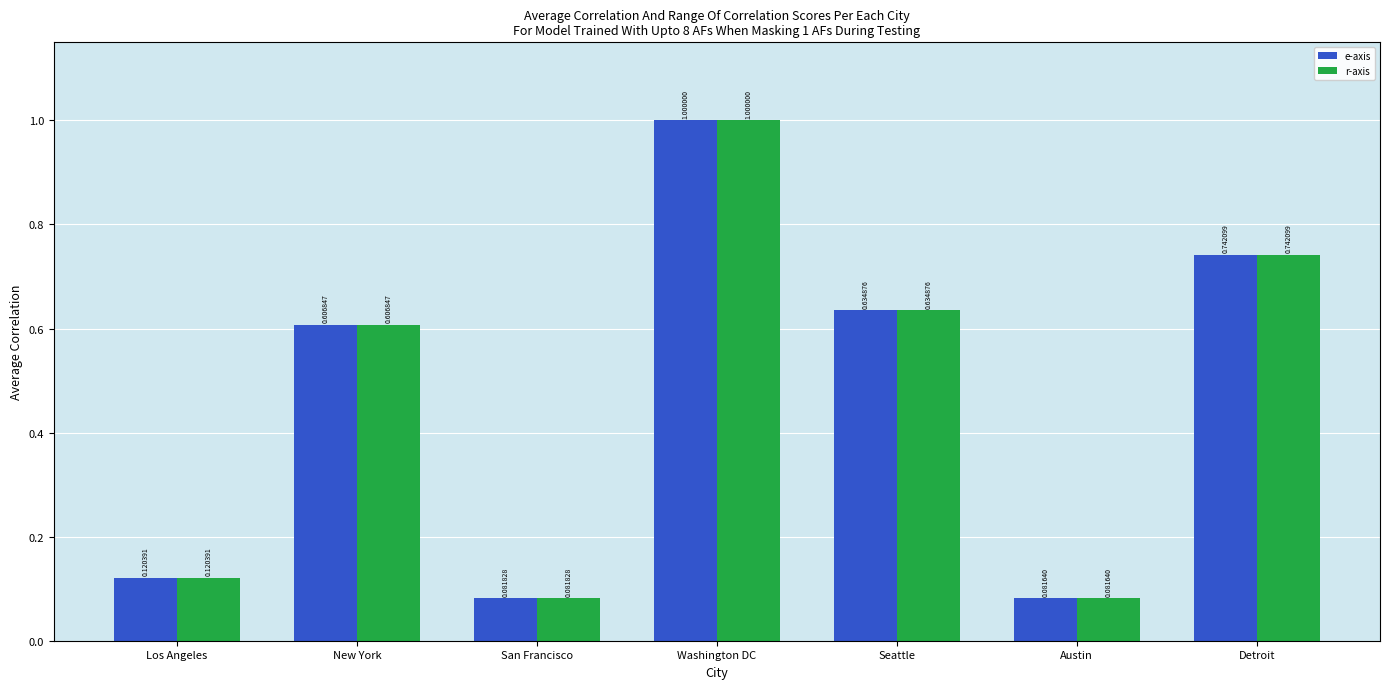

At which label does e-axis reach its minimum?

Austin